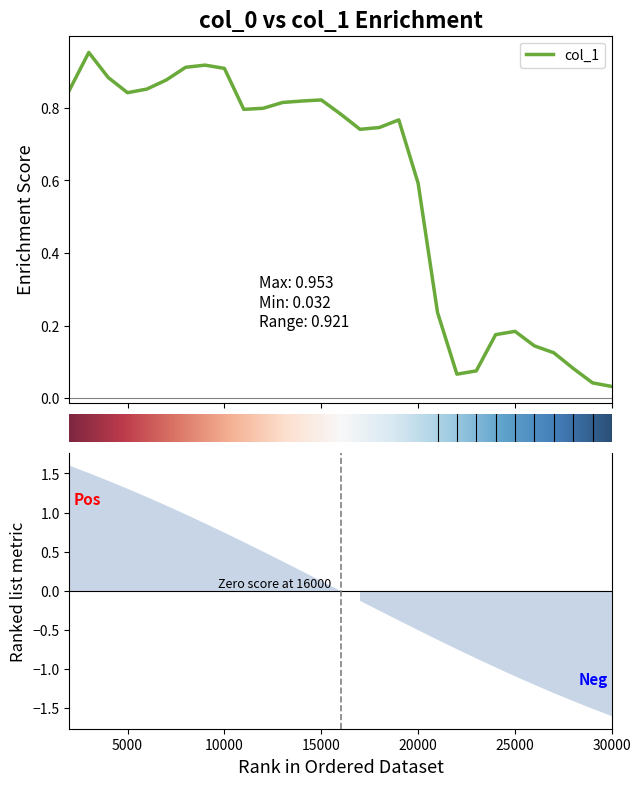

At which category does the chart reach its minimum across all series?

30000